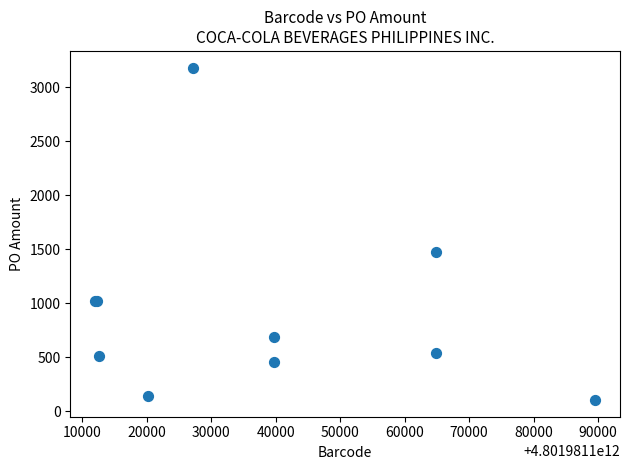

What Y value in the scatter plot is closest to 1640?

1473.1